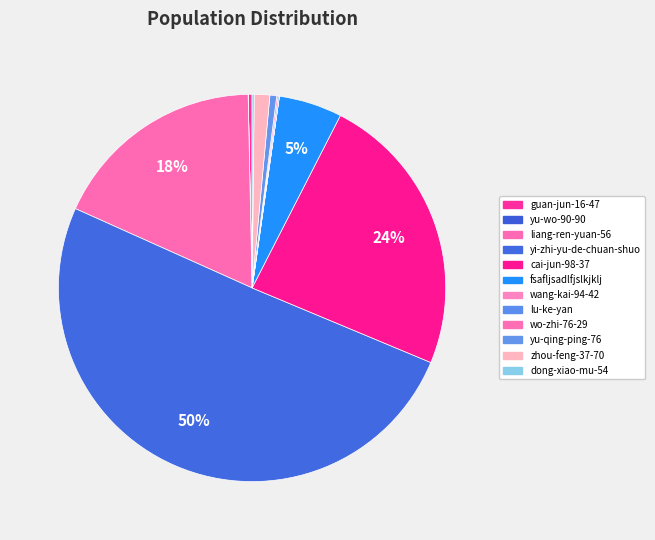

Rank the categories by value from lowest to highest.

yu-wo-90-90, wang-kai-94-42, lu-ke-yan, wo-zhi-76-29, dong-xiao-mu-54, guan-jun-16-47, yu-qing-ping-76, zhou-feng-37-70, fsafljsadlfjslkjklj, liang-ren-yuan-56, cai-jun-98-37, yi-zhi-yu-de-chuan-shuo